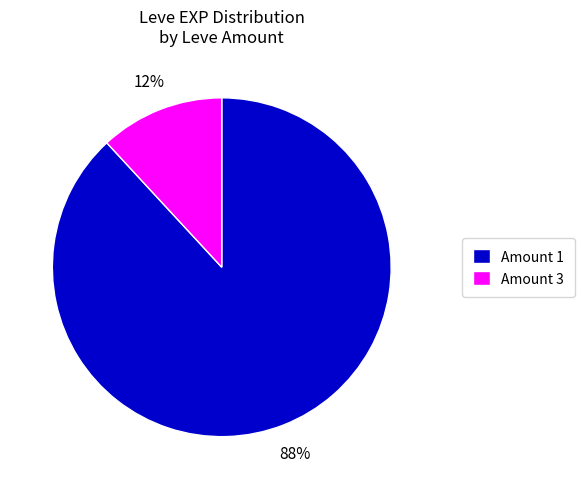

Does Amount 3 account for over 50% of the chart?

No